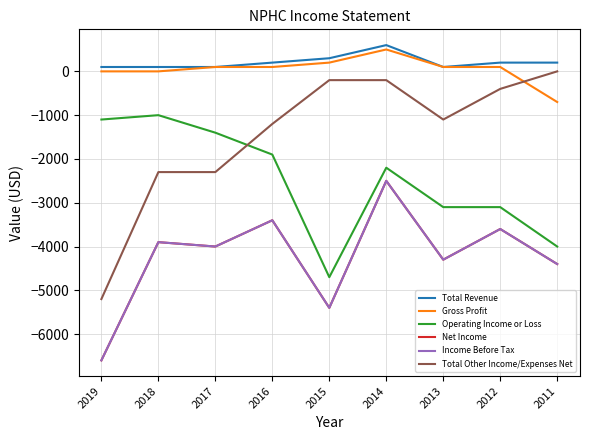

At which label does Total Revenue reach its peak?

2014